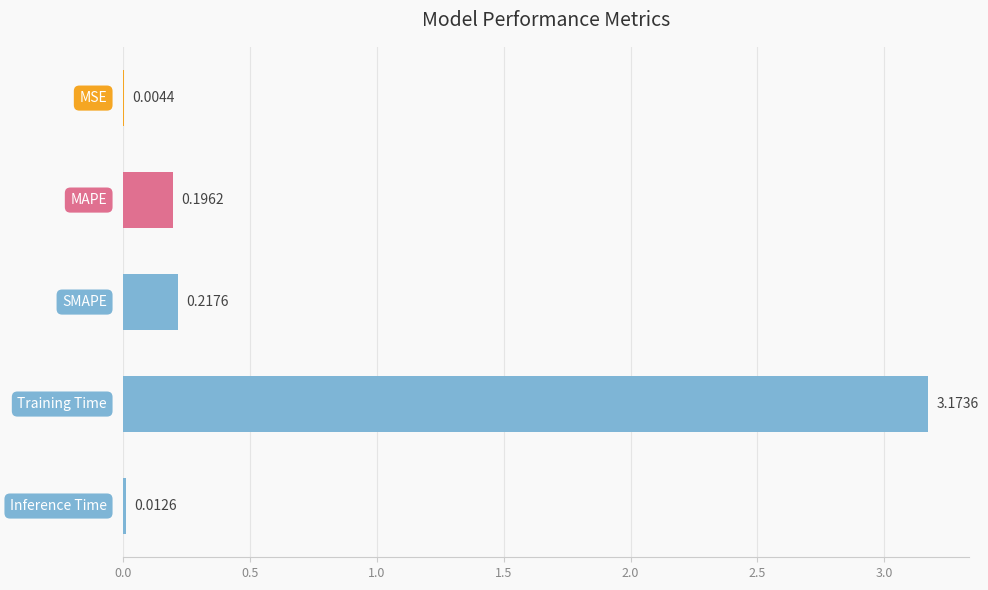

What is the sum of all values?

3.6